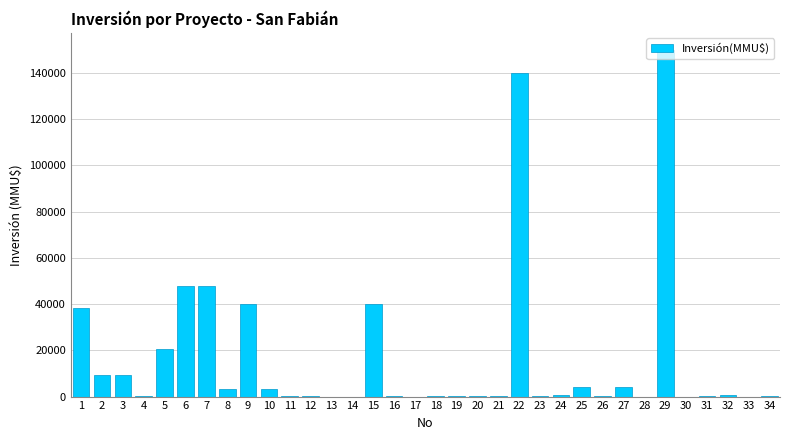

The value at 7 is 48000. True or false?

True